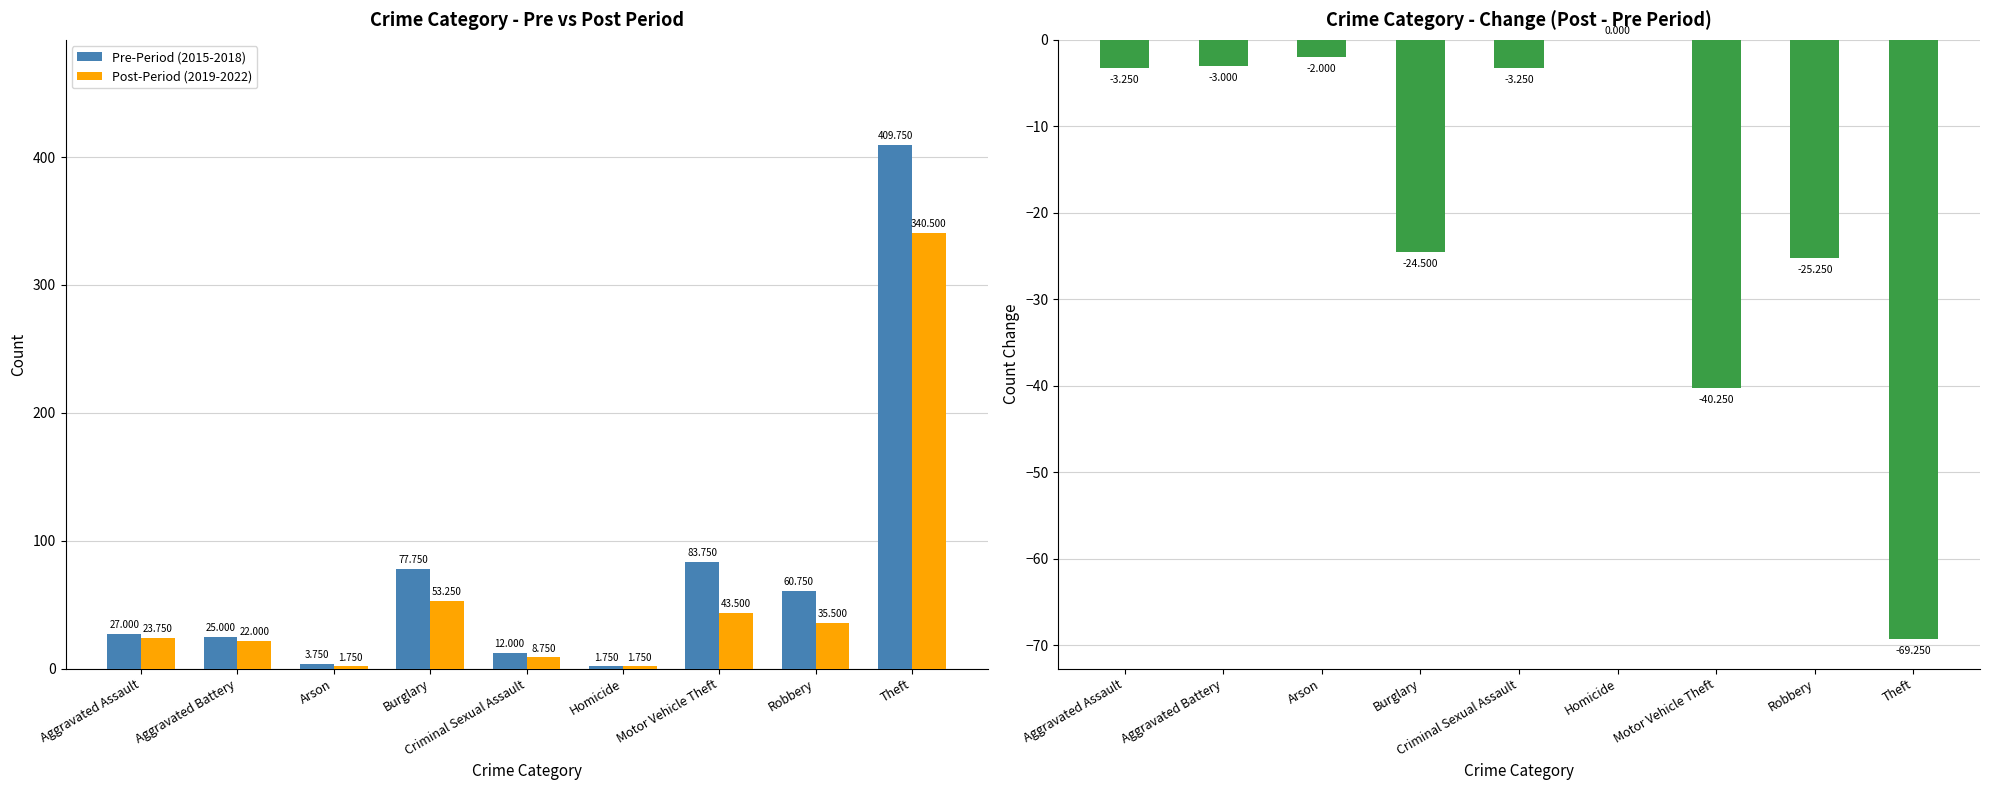

Reading left to right, list all the values displayed in this chart.

Pre-Period (2015-2018): 27.0	25.0	3.8	77.8	12.0	1.8	83.8	60.8	409.8
Post-Period (2019-2022): 23.8	22.0	1.8	53.2	8.8	1.8	43.5	35.5	340.5
Change (Post - Pre): -3.2	-3.0	-2.0	-24.5	-3.2	0.0	-40.2	-25.2	-69.2